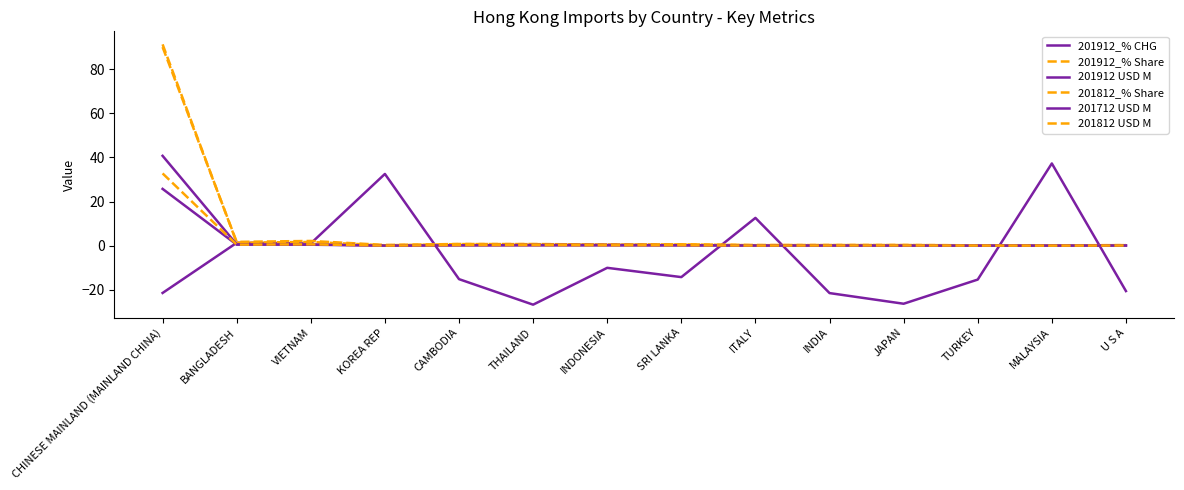

Is it true that 201912 USD M equals 0.1 at U S A?

False